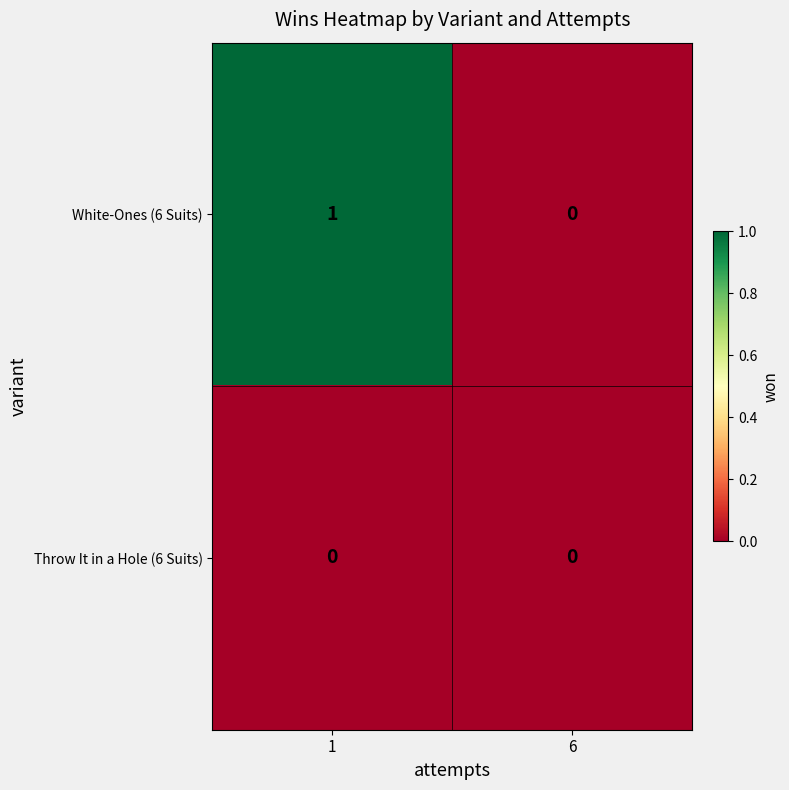

The White-Ones (6 Suits) series shows 1 at 1. True or false?

True